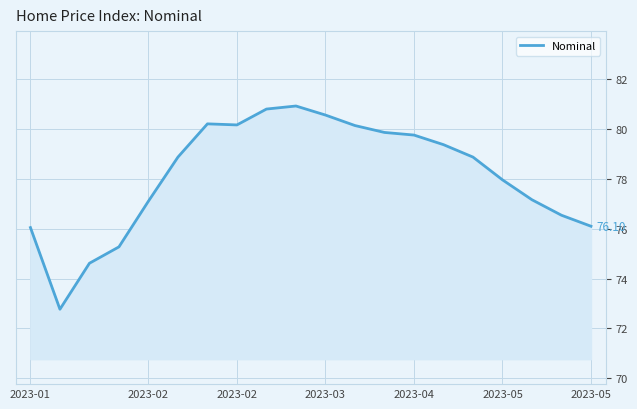

What is the difference between the maximum and minimum values?

8.1